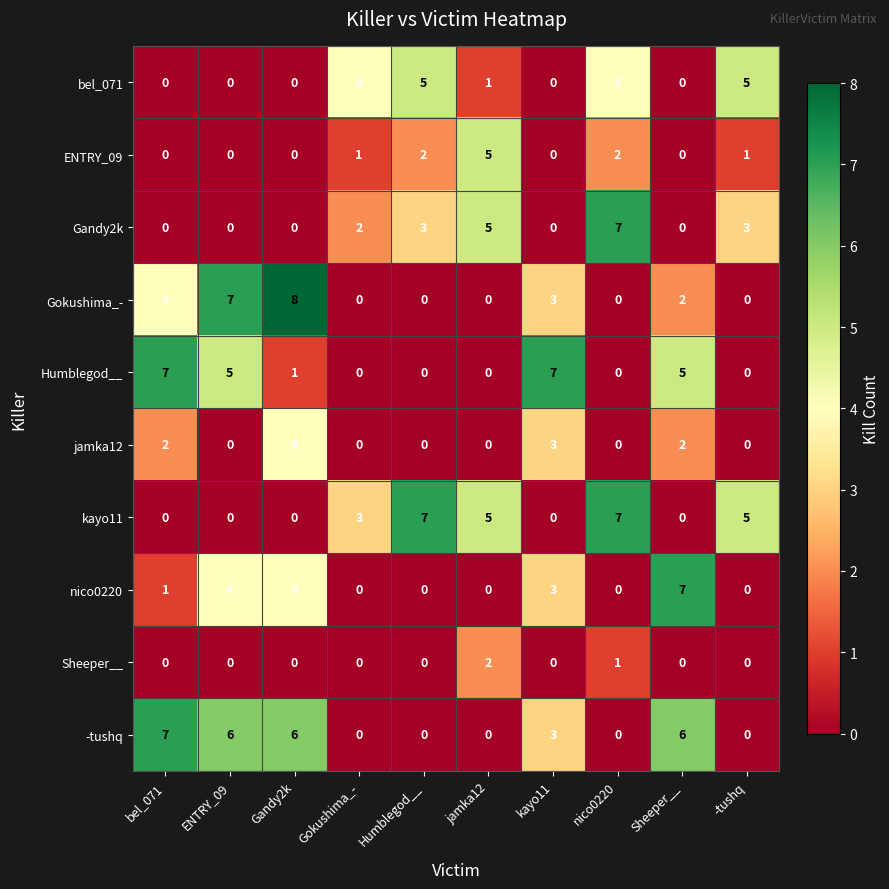

At how many categories does at least one series exceed 6?

7